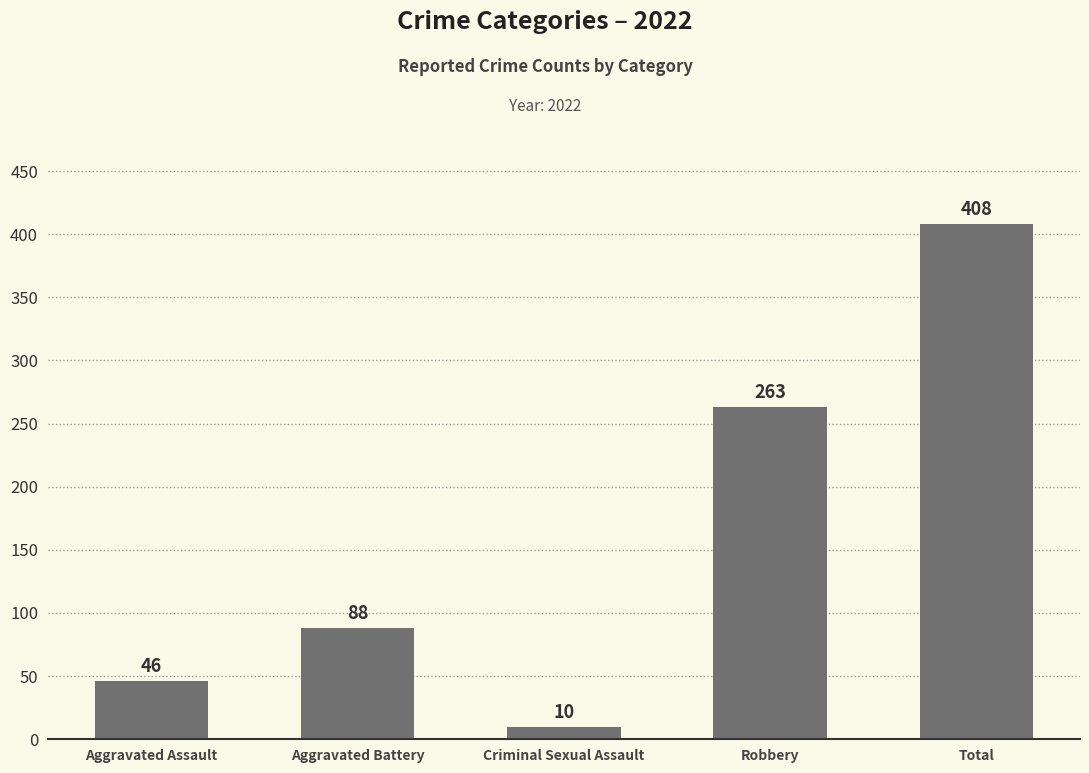

At which category does the chart reach its peak across all series?

Total